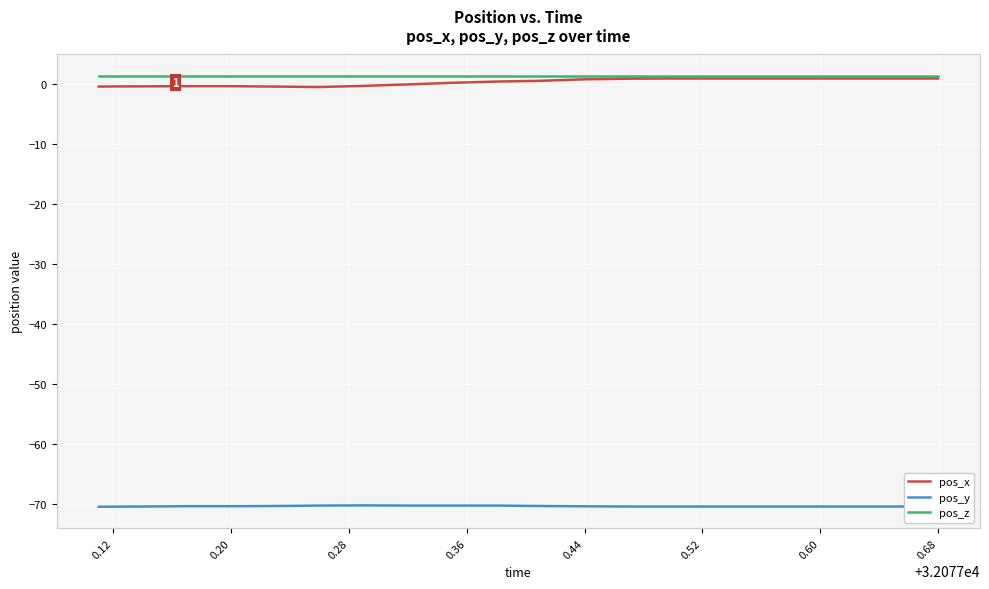

True or false: pos_x and pos_y intersect in this chart.

False